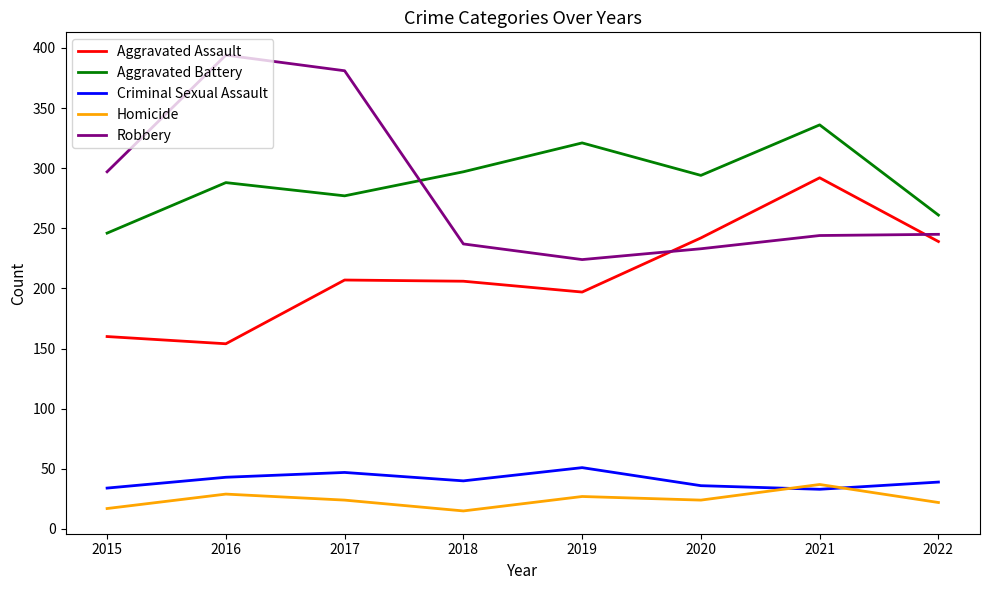

True or false: Criminal Sexual Assault and Homicide intersect in this chart.

True